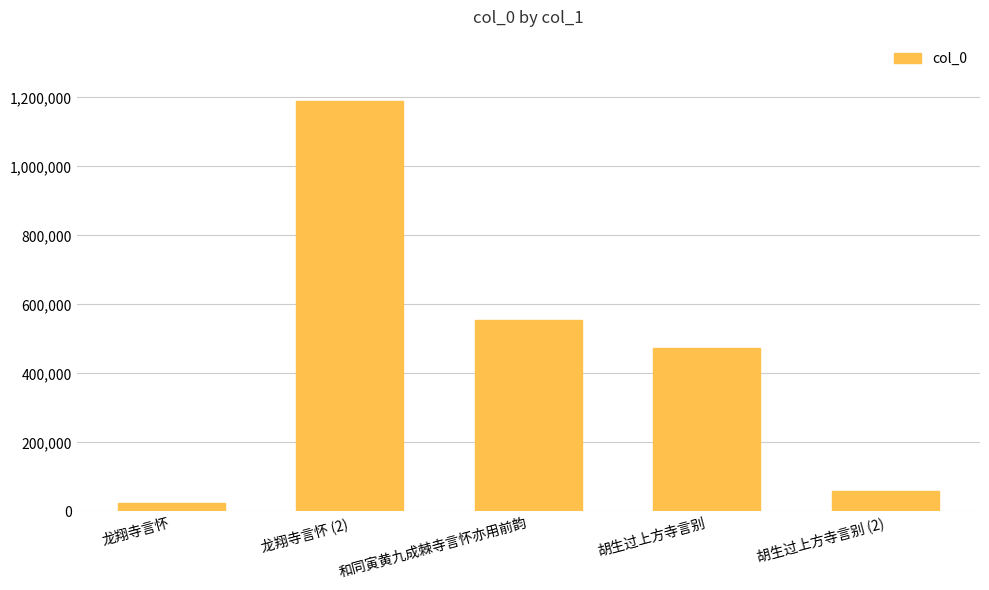

List the labels in order of value, smallest first.

龙翔寺言怀, 胡生过上方寺言别 (2), 胡生过上方寺言别, 和同寅黄九成棘寺言怀亦用前韵, 龙翔寺言怀 (2)